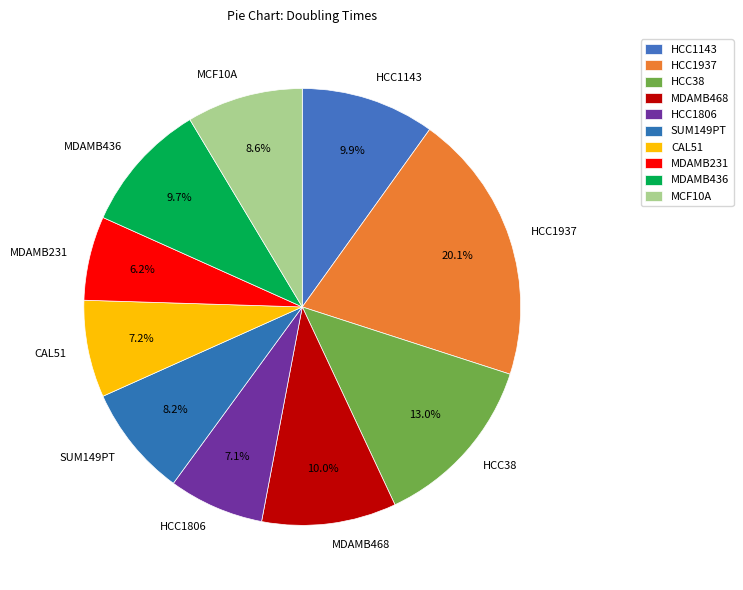

What percentage is the CAL51 slice, to the nearest percent?

7%